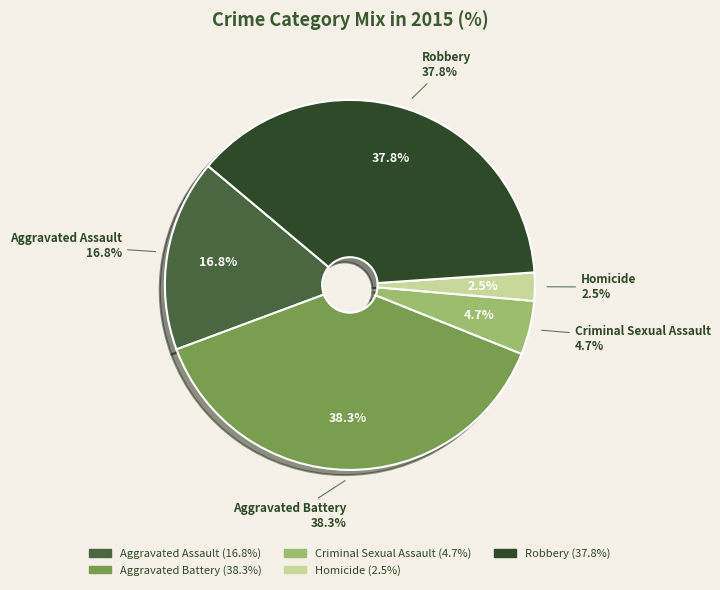

How many slices are in this pie chart?

5